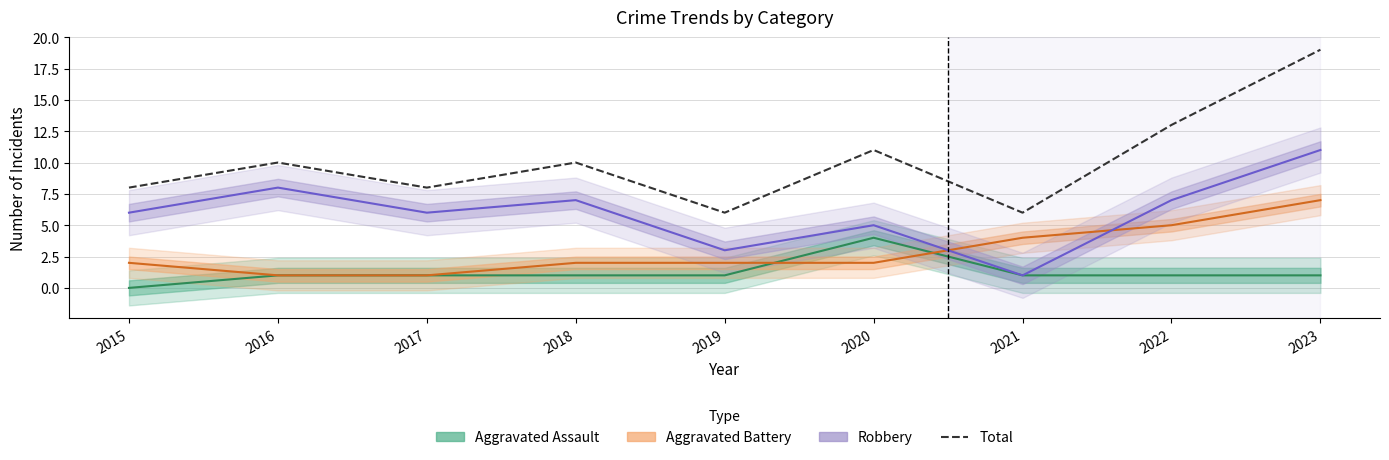

Is it true that the value at 2016 is 5?

False